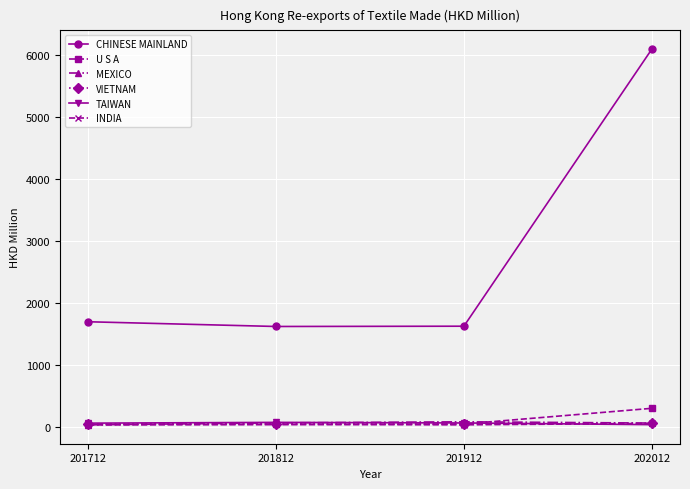

True or false: U S A has more than 1 points higher than both neighbors.

False